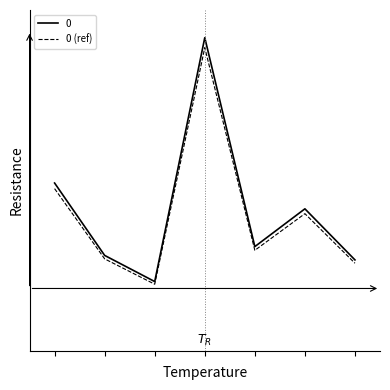

What are all the series names shown in the legend?

0, 0 (ref)